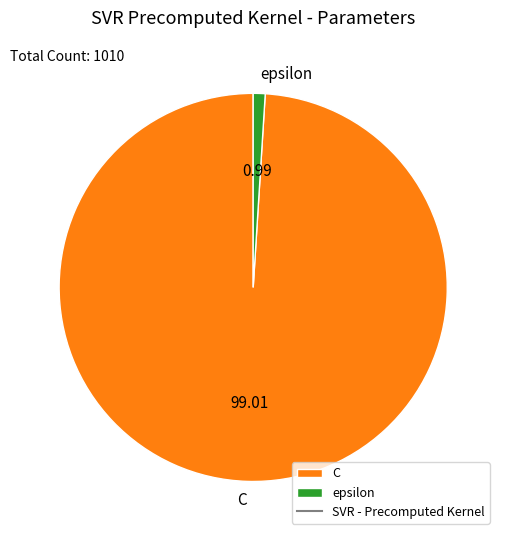

Does C account for over 50% of the chart?

Yes